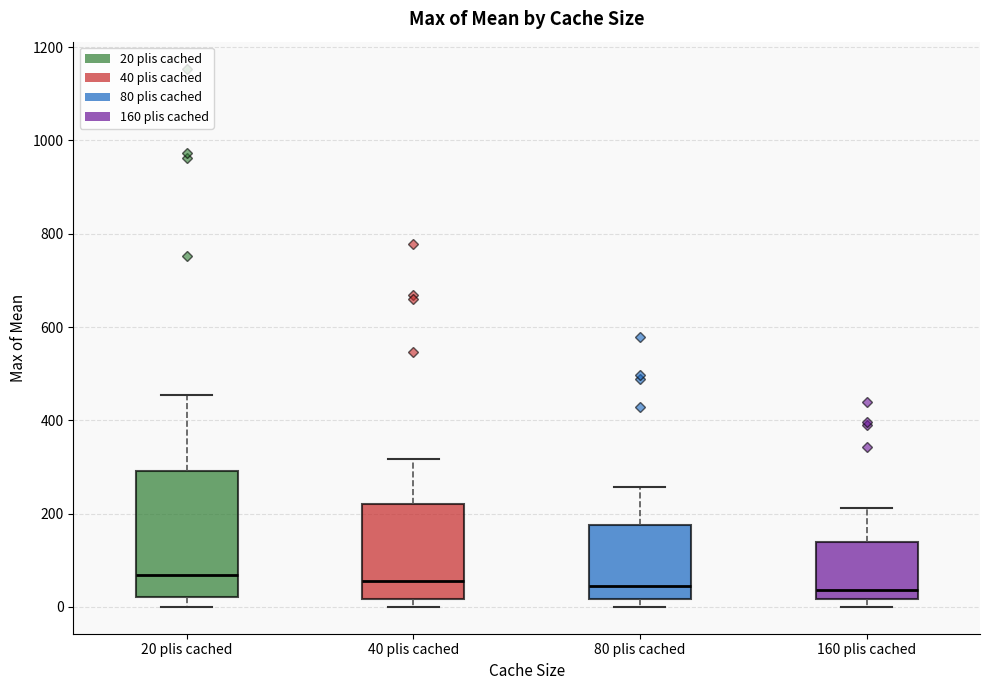

Reading left to right, read every box against the y-axis: the position of its median line, the range the box covers, and the ends of its whiskers. The values are not printed on the chart, so give them approximately, as read against the axis.

20 plis cached: median 60, box 20 to 300, whiskers 0 to 460
40 plis cached: median 60, box 20 to 220, whiskers 0 to 320
80 plis cached: median 40, box 20 to 180, whiskers 0 to 260
160 plis cached: median 40, box 20 to 140, whiskers 0 to 220